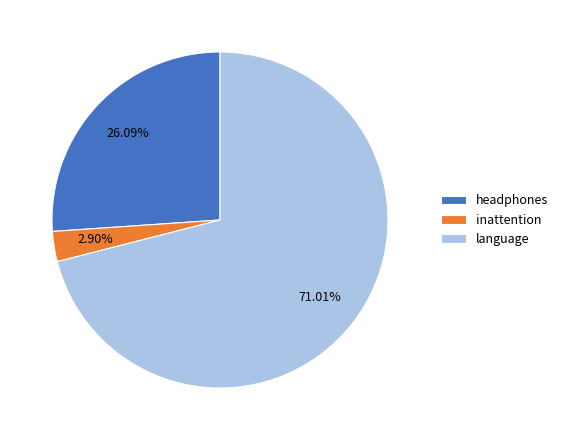

Which category has the smallest portion of the pie?

inattention